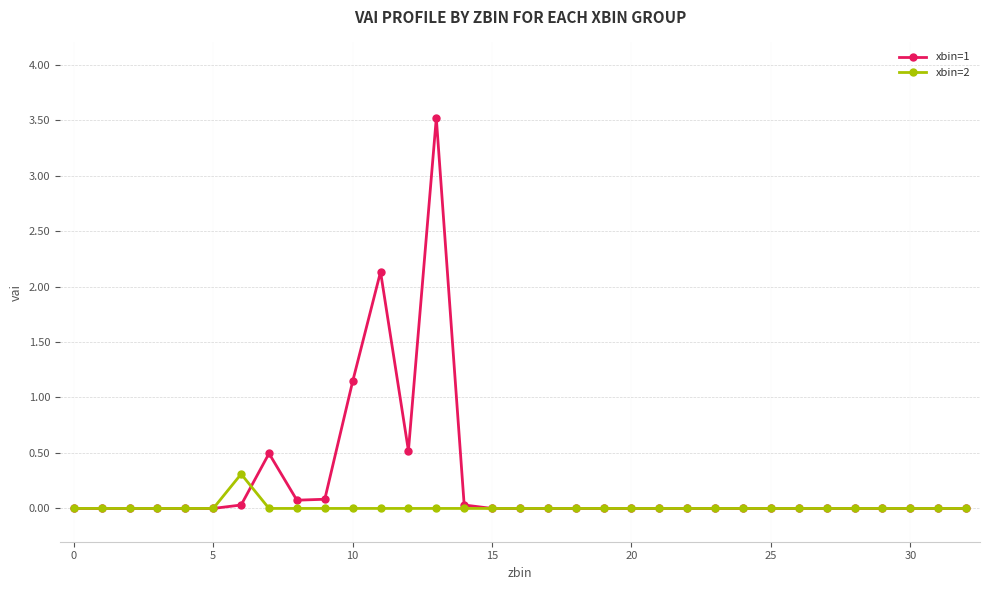

Rank the series by their maximum value, from lowest to highest.

xbin=2, xbin=1